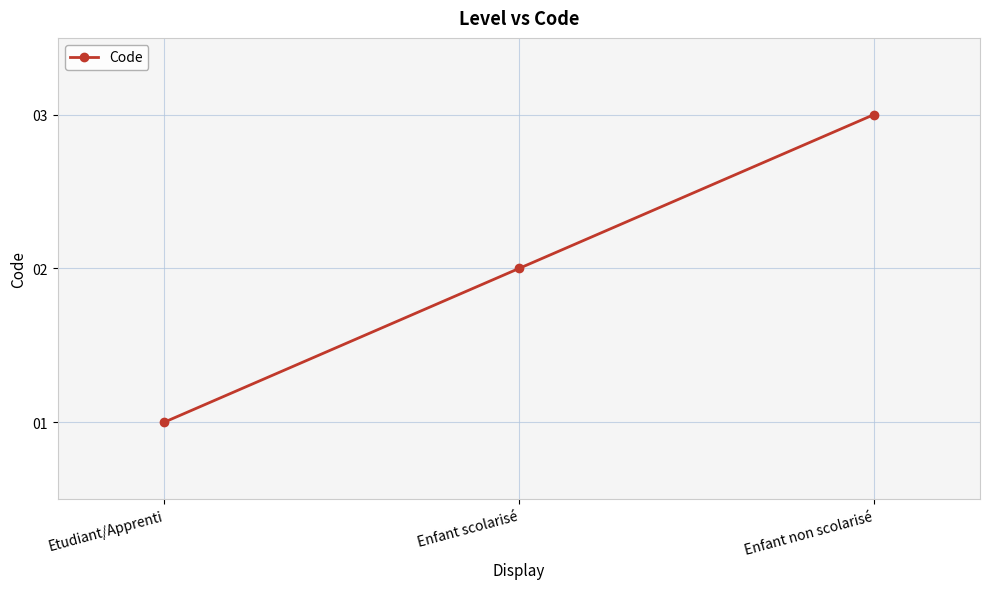

What position from the right is Etudiant/Apprenti?

3